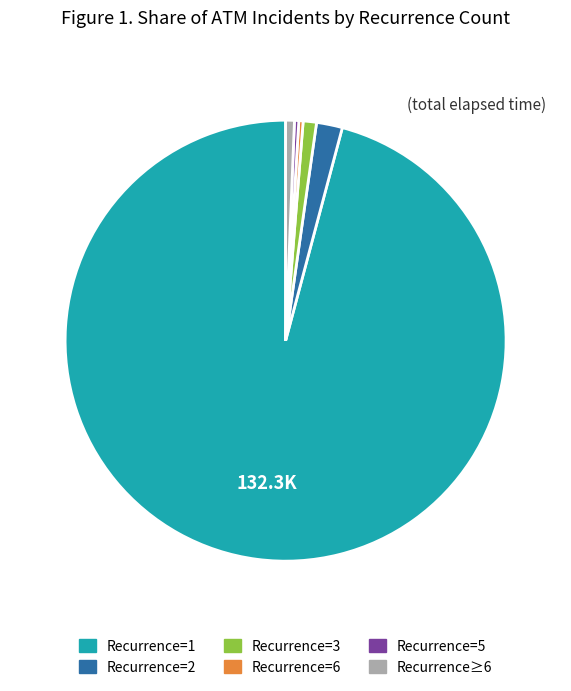

Is there a majority slice in this chart?

Yes